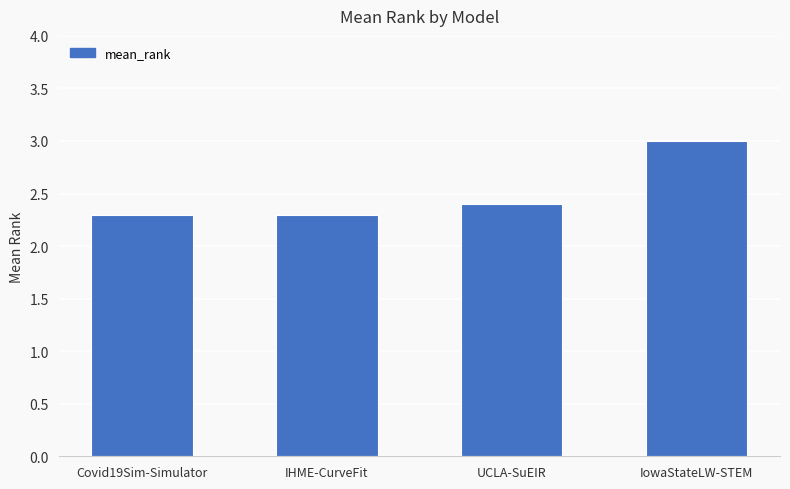

Is it true that the value at UCLA-SuEIR is 0.8?

False